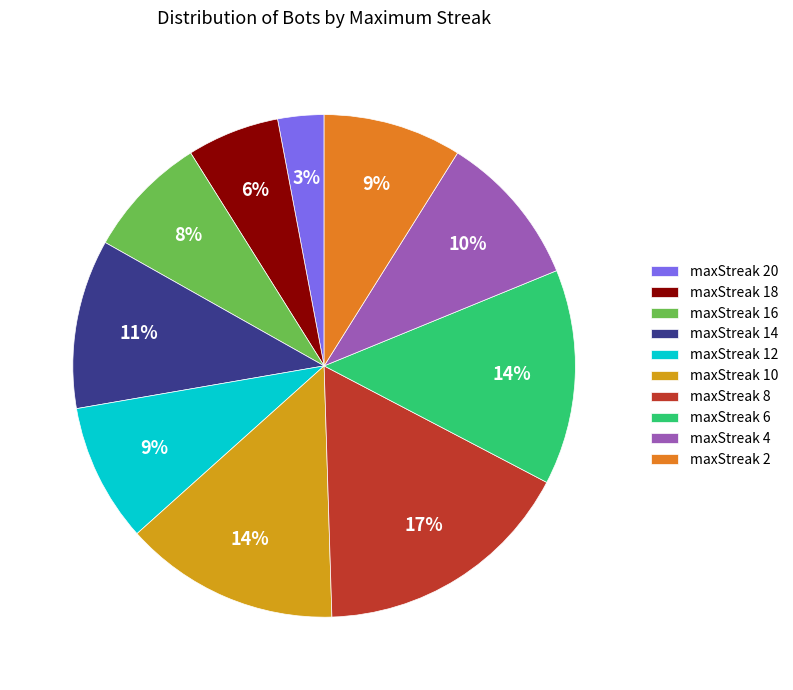

Count the number of slices in the pie.

10